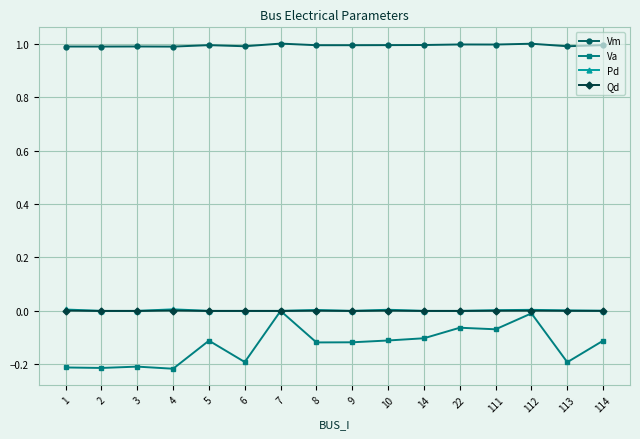

Is it true that Vm equals 0.6 at 113?

False